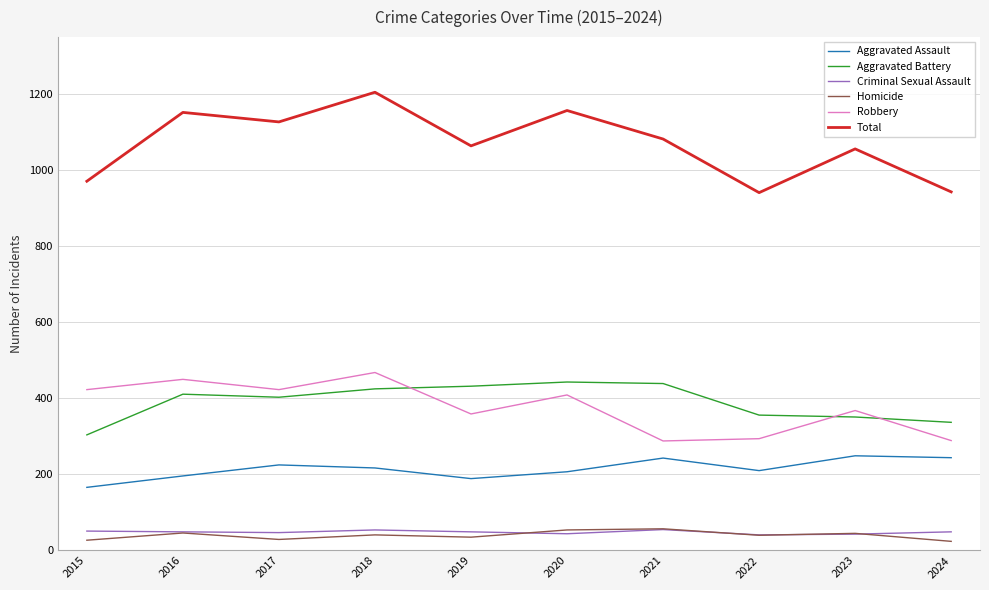

Which label corresponds to the largest value in the chart?

2018